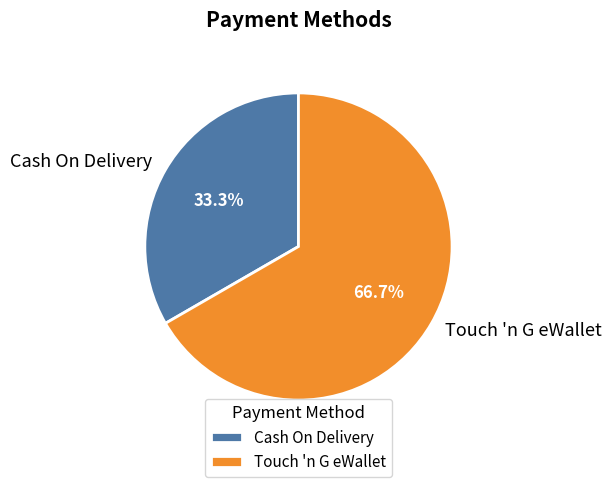

Is there a majority slice in this chart?

Yes